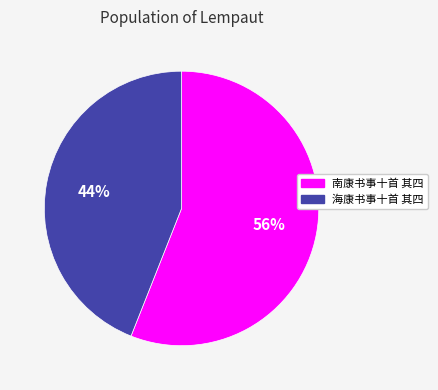

Does any single category account for the majority?

Yes